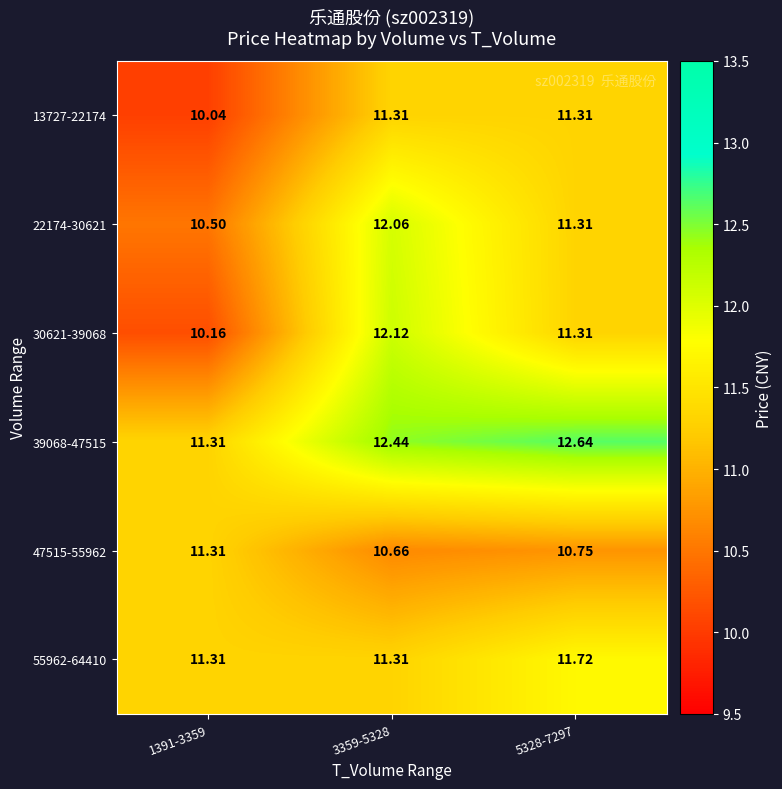

Is the value of 39068-47515 at 3359-5328 greater than the value of 13727-22174 at 5328-7297?

Yes